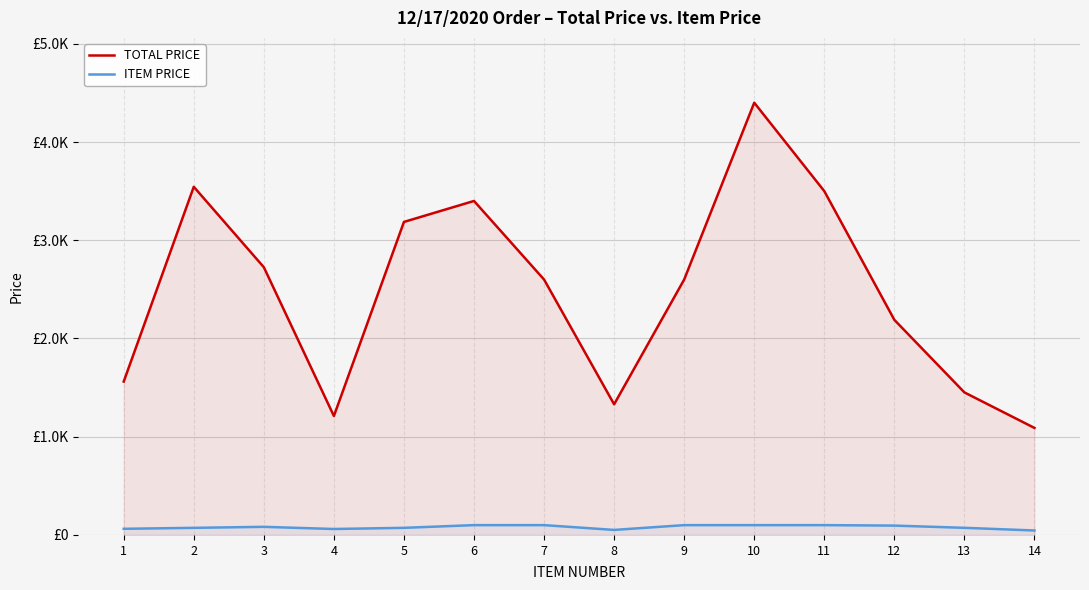

What are all the series names shown in the legend?

TOTAL PRICE, ITEM PRICE